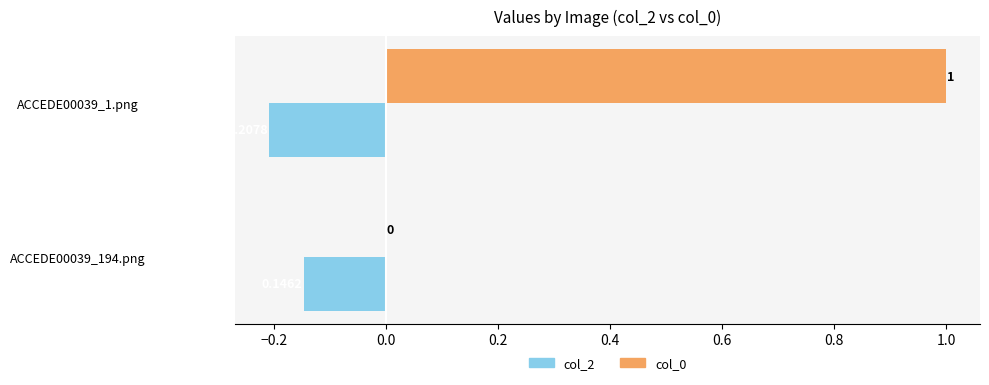

At which category is the sum across all series the highest?

ACCEDE00039_1.png